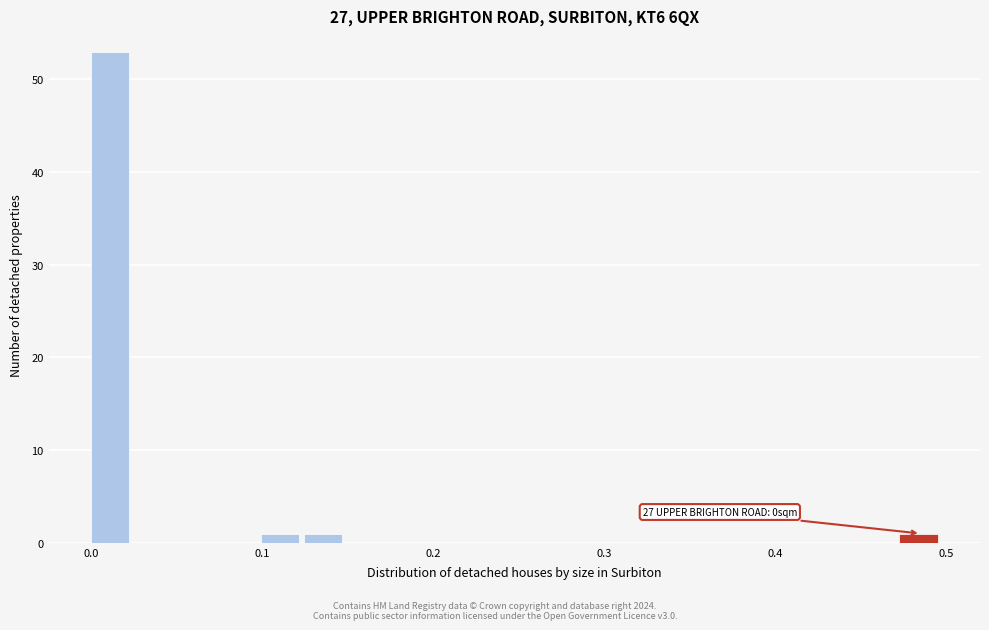

Read against the x-axis, roughly where is the centre of the tallest bar?

0.01